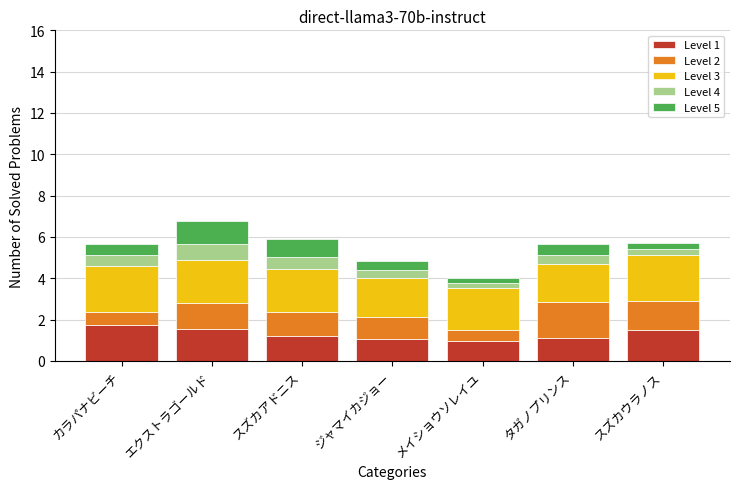

What is the highest value of the Level 1 series?

1.7